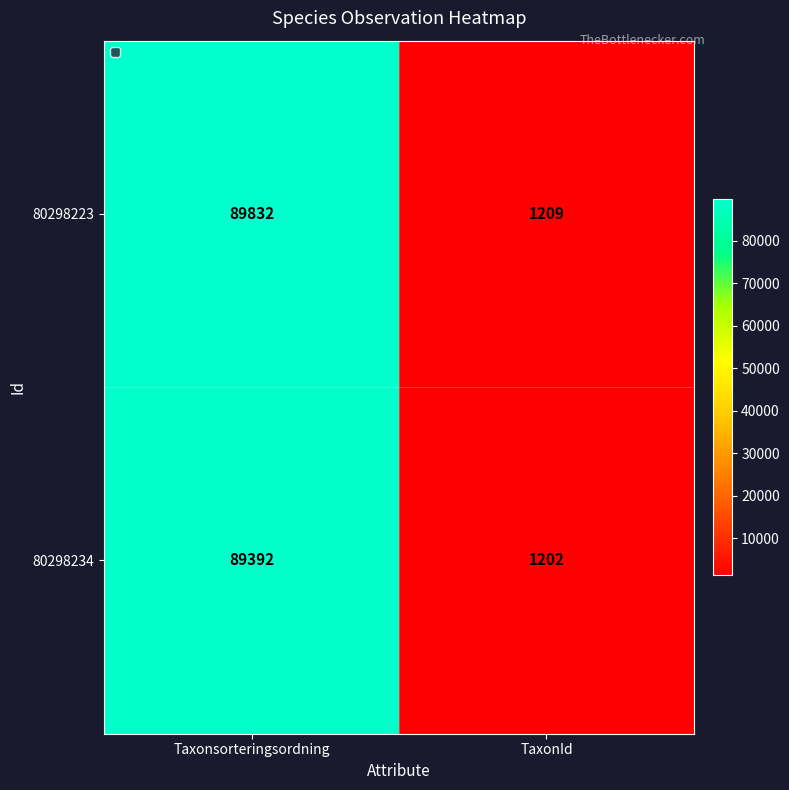

Which series has the largest total across all categories?

80298223